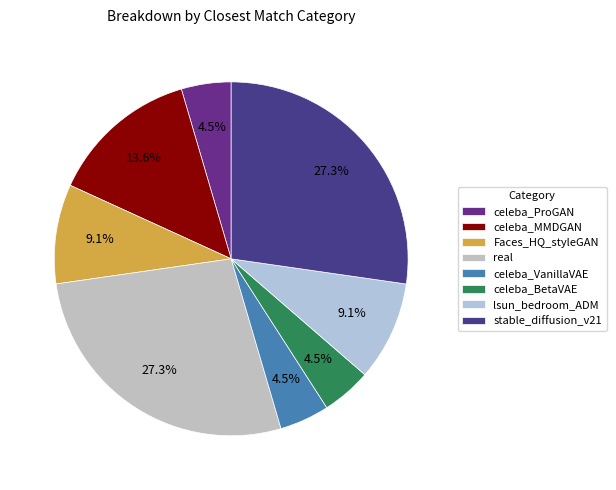

What percentage is NOT represented by stable_diffusion_v21?

72.7%